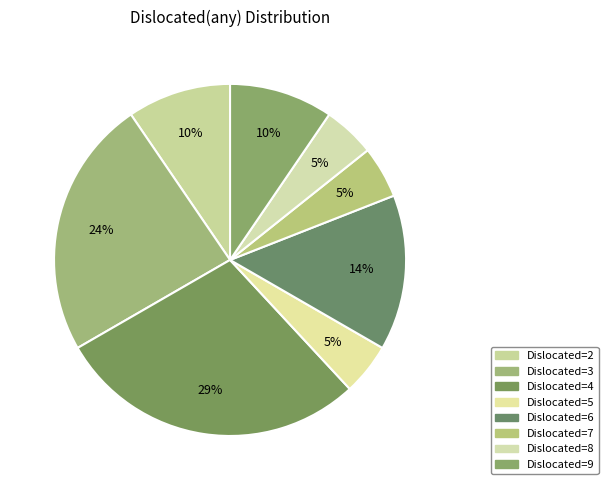

How many segments does this pie chart have?

8